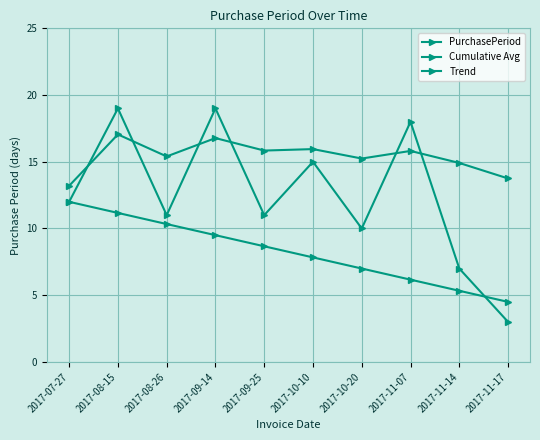

In Cumulative Avg, how many points are lower than both neighbors (excluding endpoints)?

3